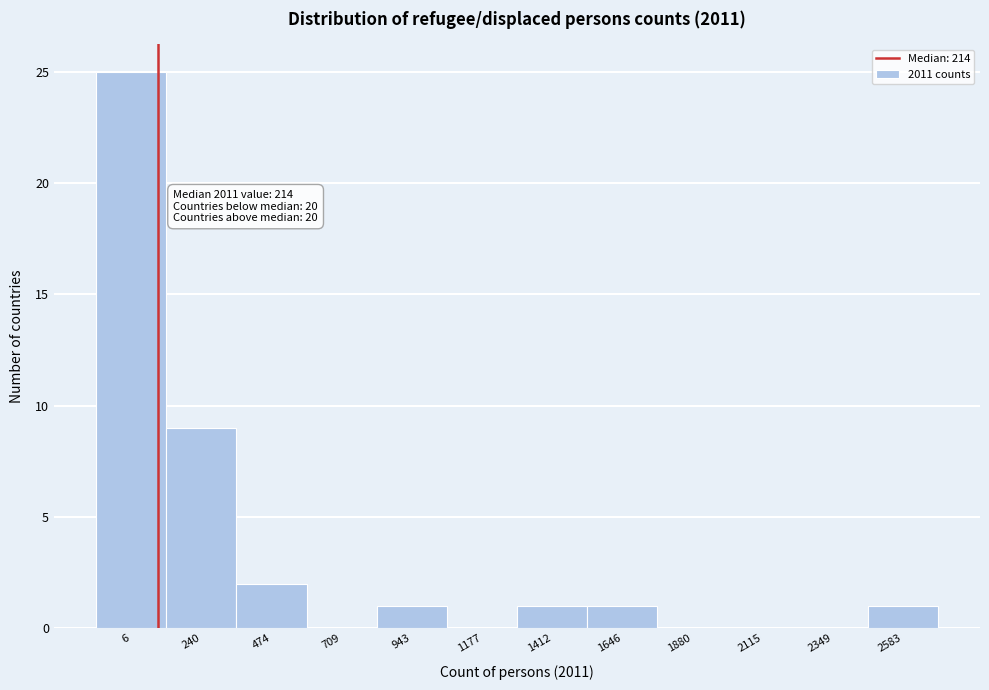

Reading left to right, what are all the values shown in this chart?

6=25	240=9	474=2	709=0	943=1	1177=0	1412=1	1646=1	1880=0	2115=0	2349=0	2583=1